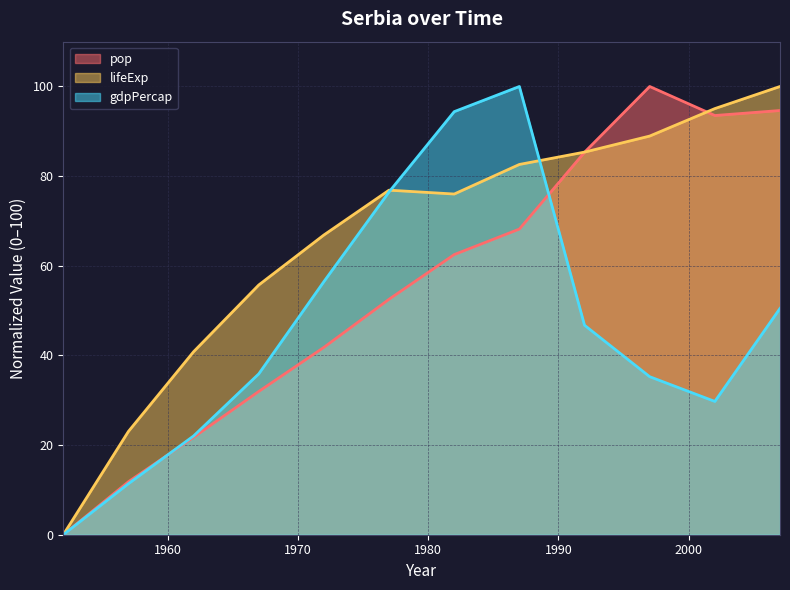

What is the spread (max minus min) of values at 1982?

31.9